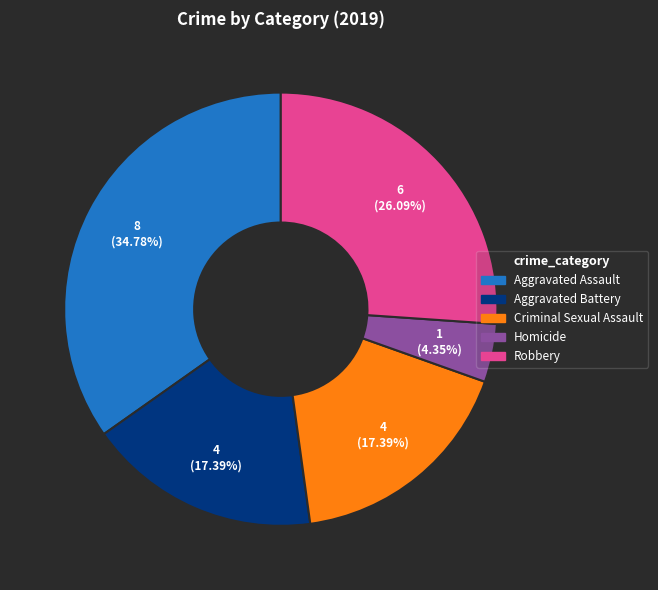

Is there a majority slice in this chart?

No